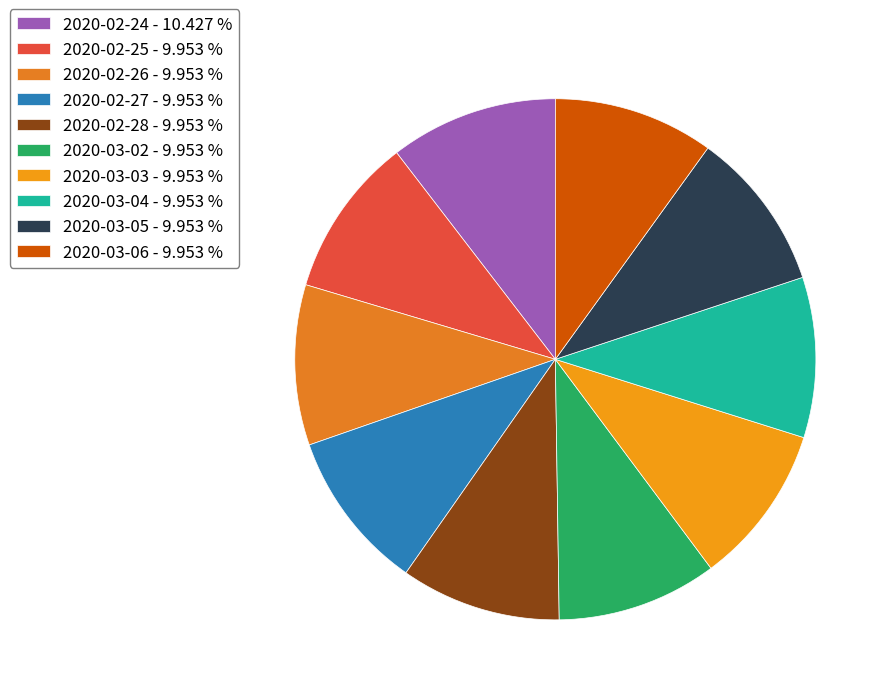

The 2020-03-02 slice represents 1% of the pie. True or false?

False